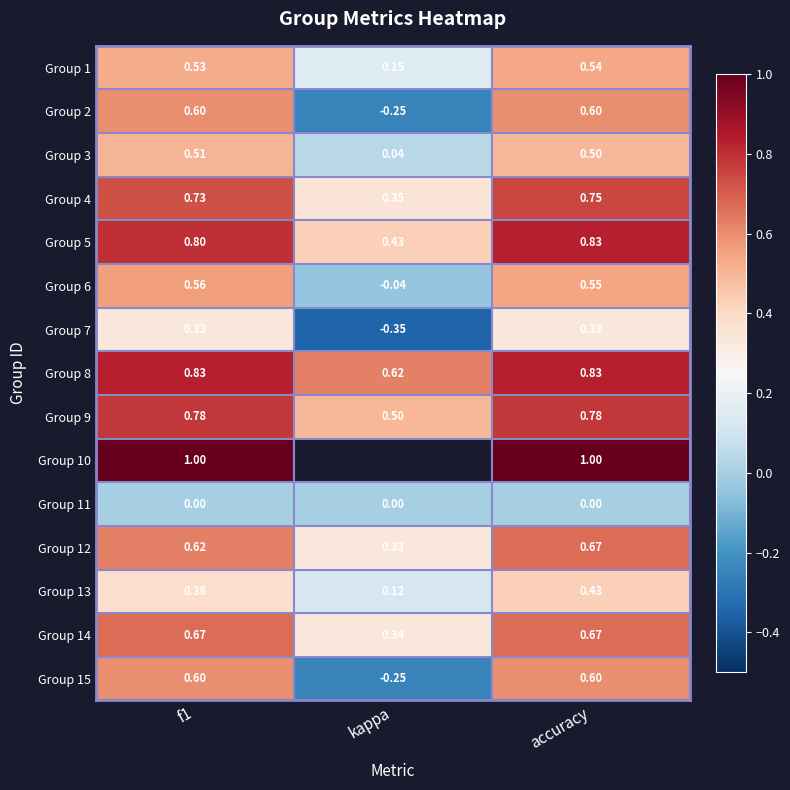

What is the minimum value shown in the chart?

-0.3